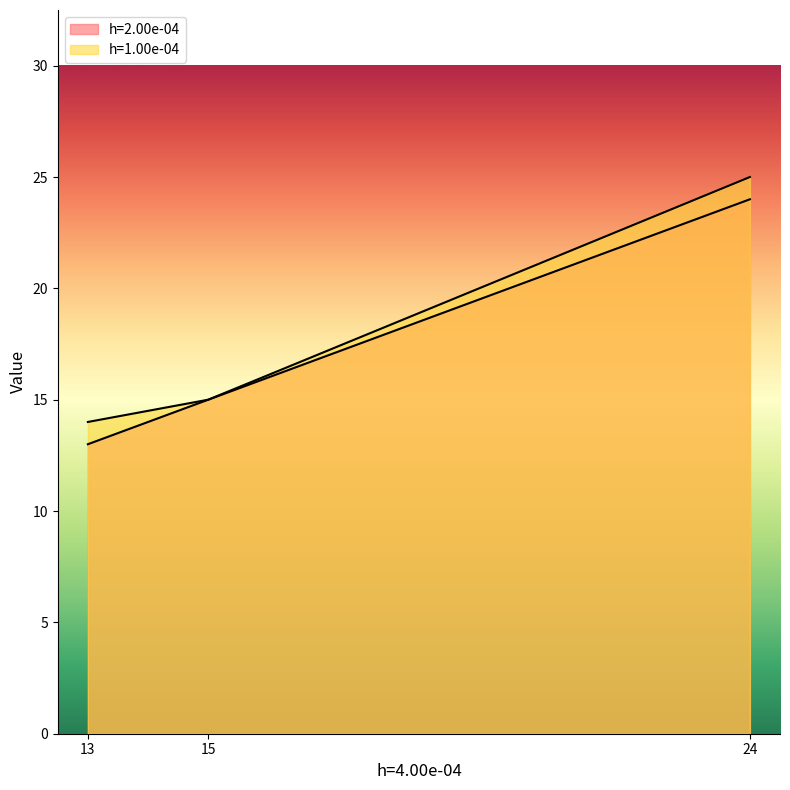

How many h=2.00e-04 values are between 13 and 24?

3